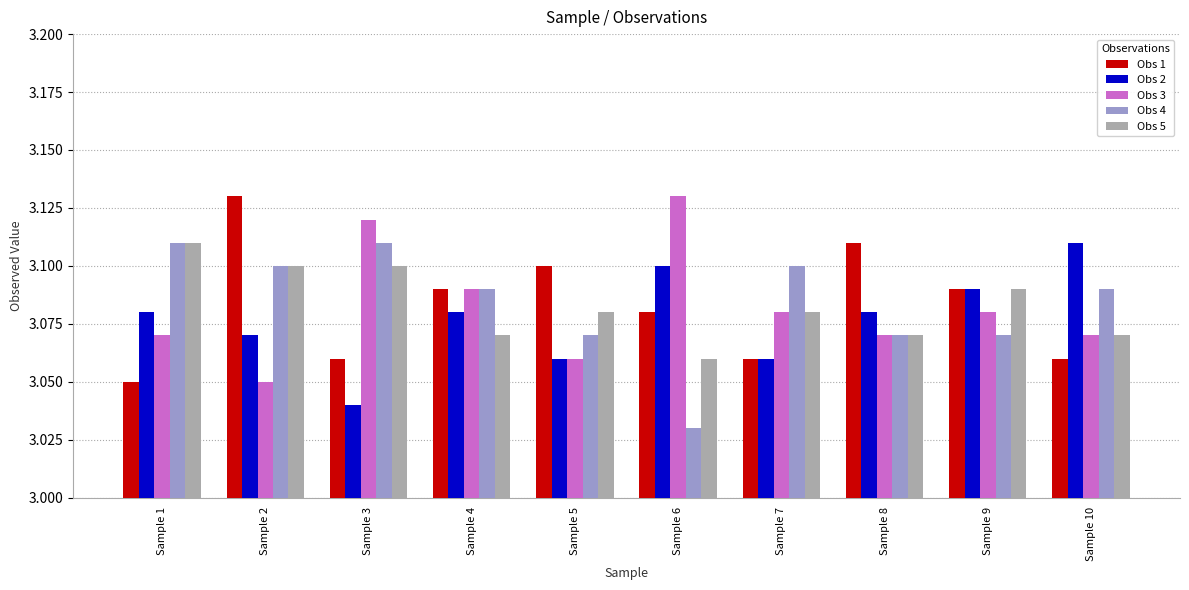

What is the sum of all Obs 2 values?

30.8